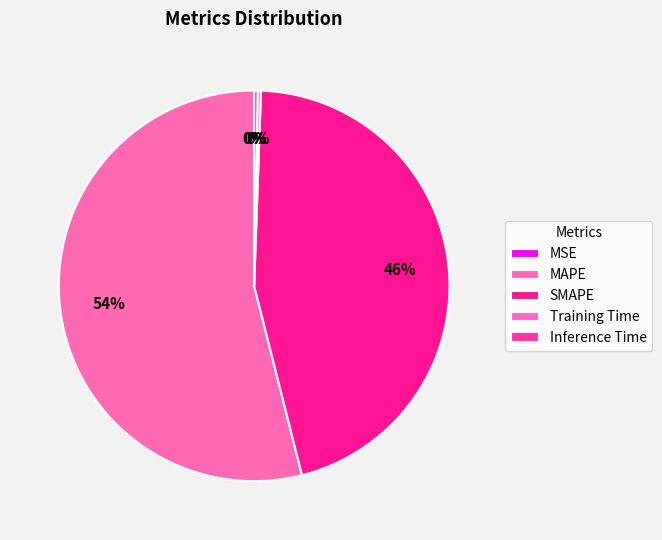

To the nearest percent, what is the difference between the Training Time and MAPE slice percentages?

54%